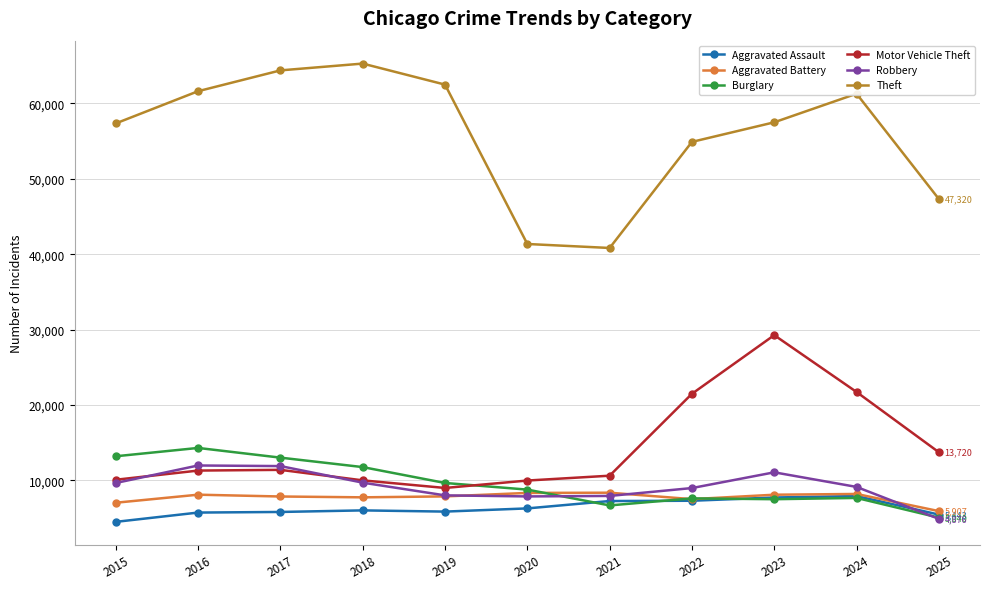

How many lines are shown in the chart?

6